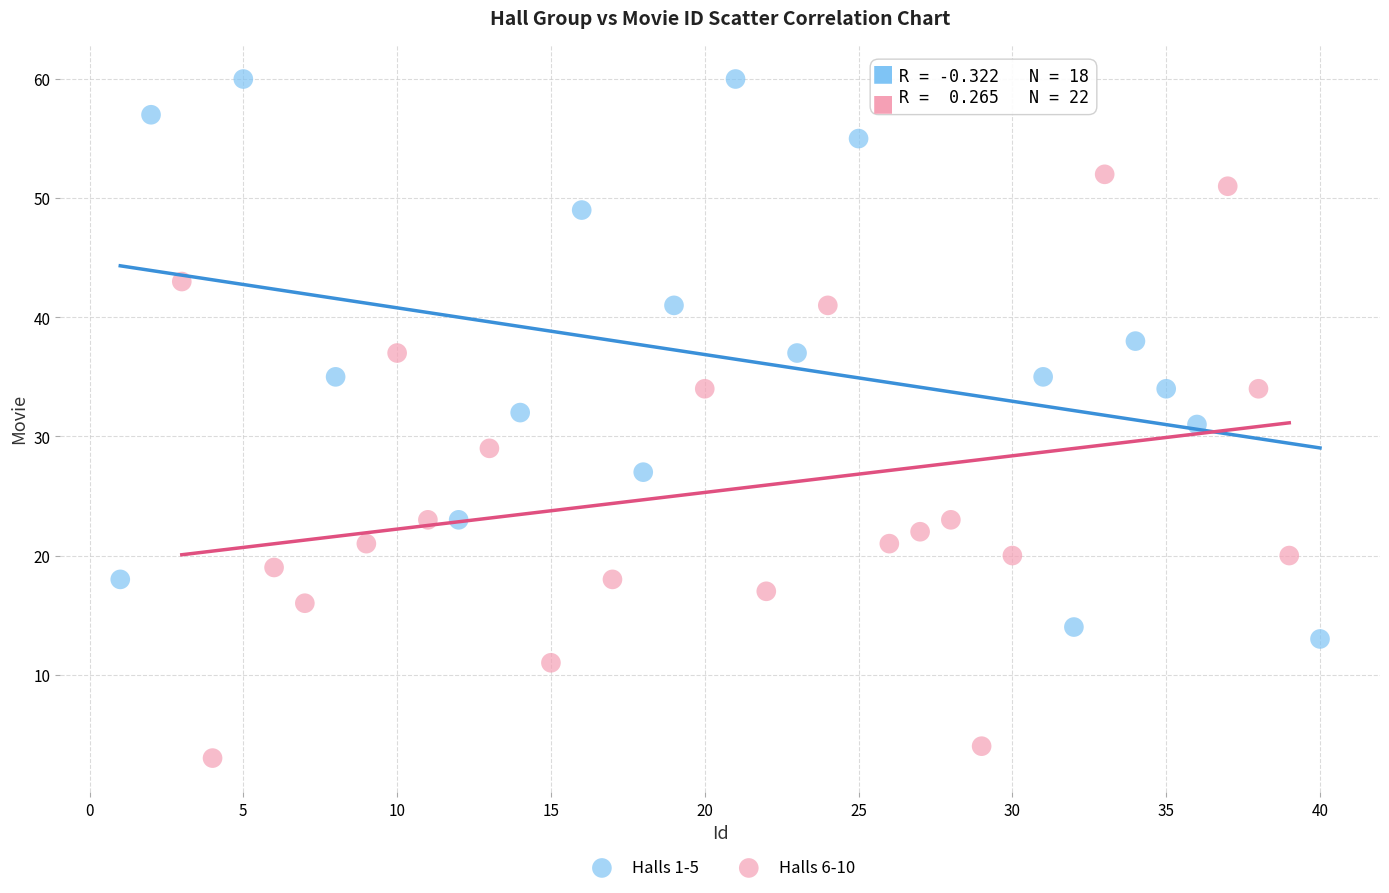

Which series contains the highest Y value?

Halls 1-5